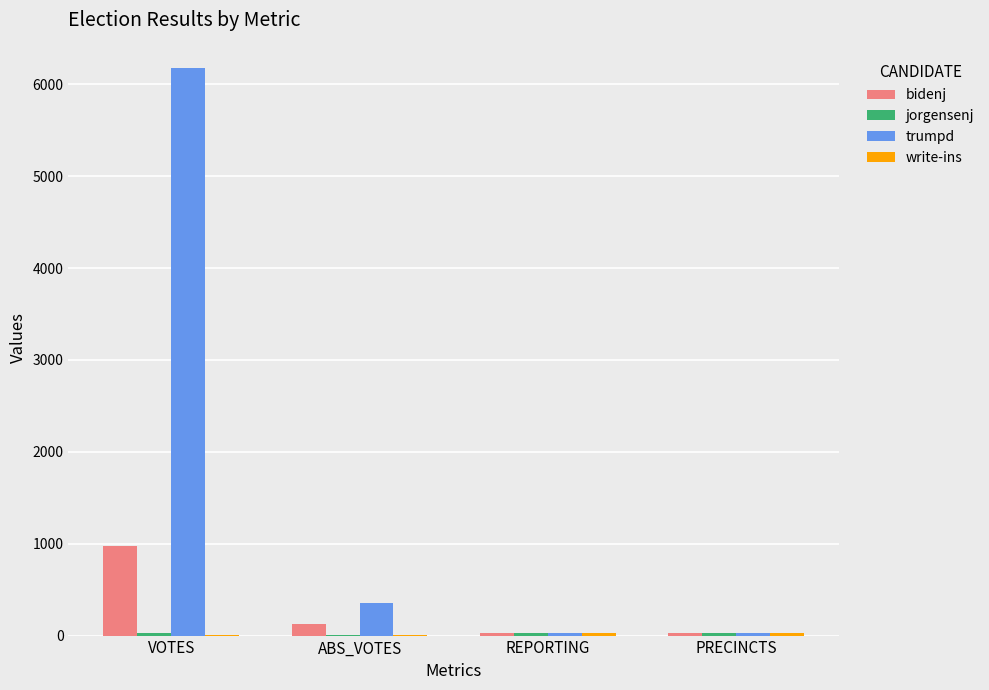

The value of bidenj at VOTES is 978. True or false?

True